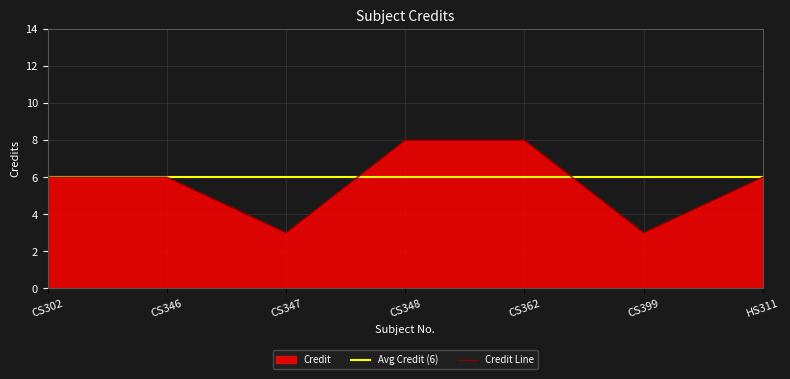

The value at CS347 is 2. True or false?

False